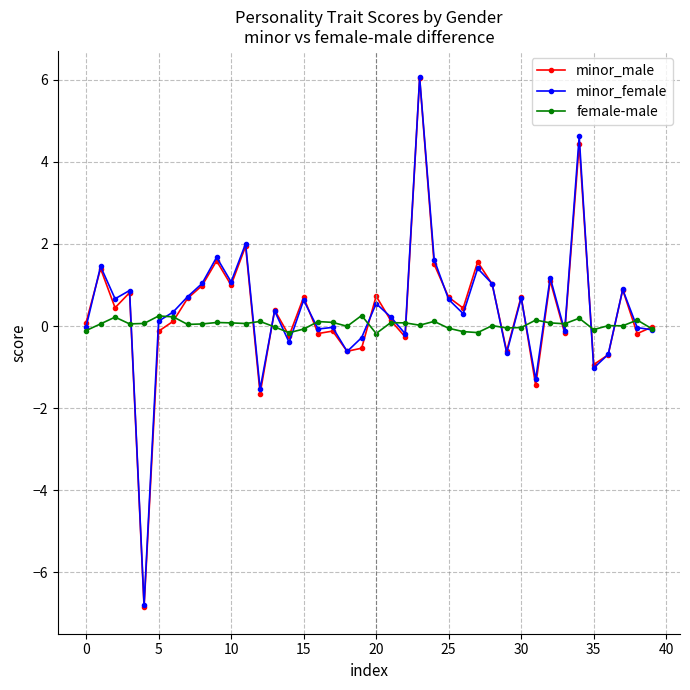

True or false: minor_male has more than 0 interior local peaks.

True